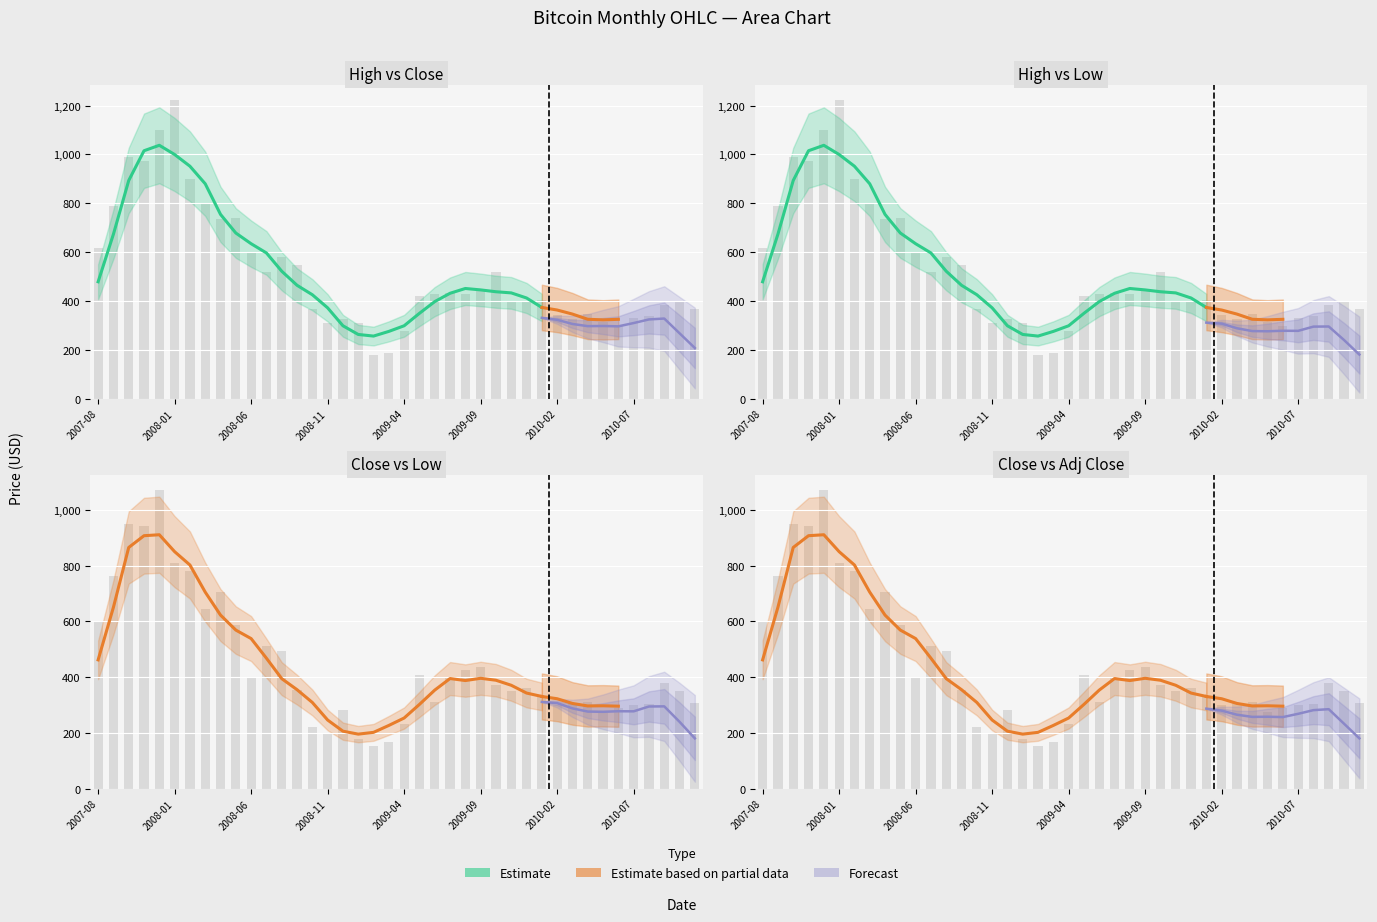

What is the value of the Close bar at the 9th from the left?

705.1